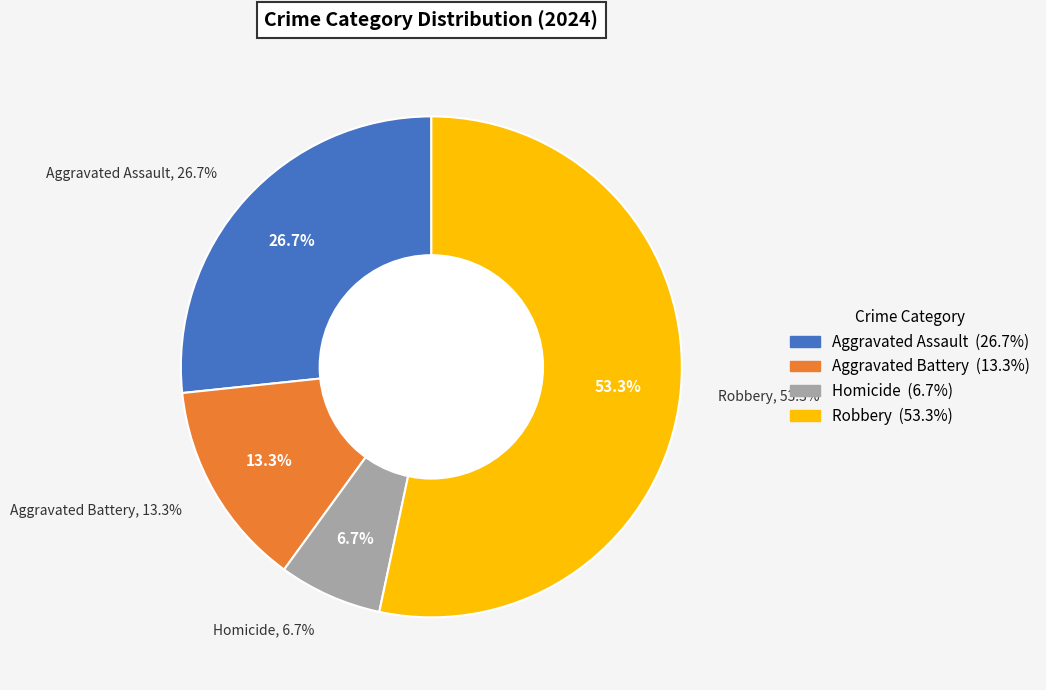

To the nearest percent, what is the average slice percentage?

25%